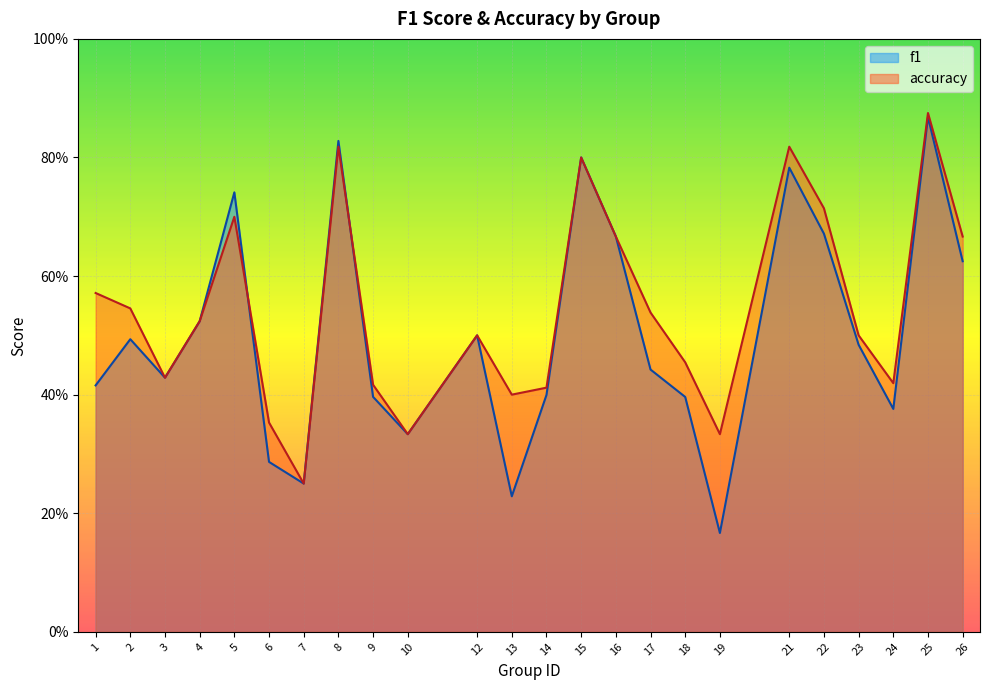

How many intersections are there between accuracy and f1?

2